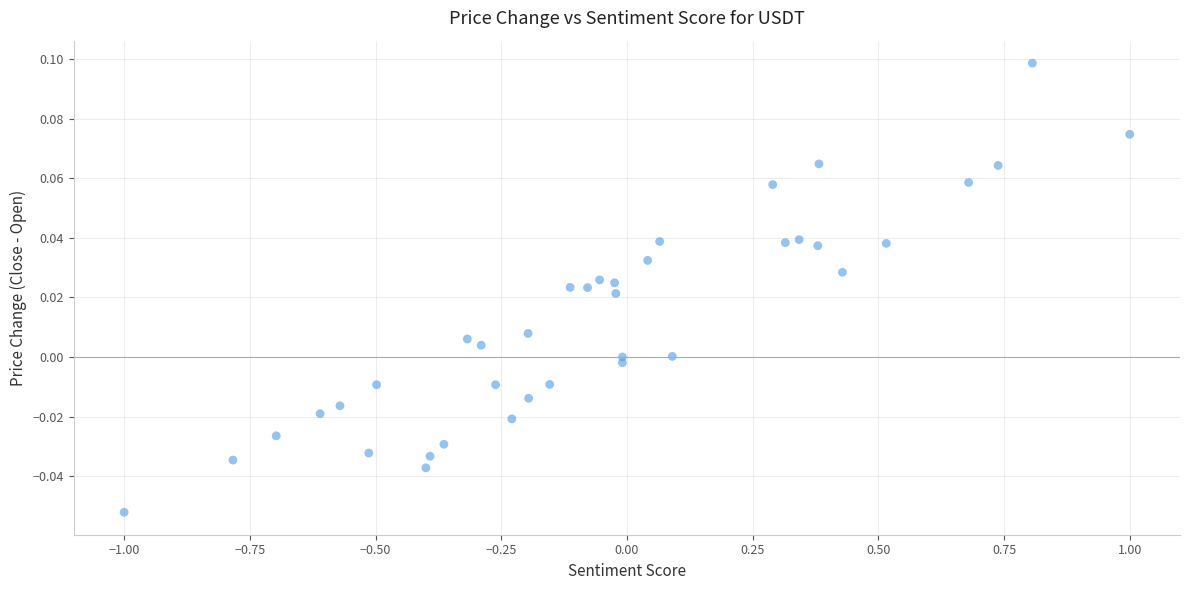

What is the range of X values (max minus min)?

2.0